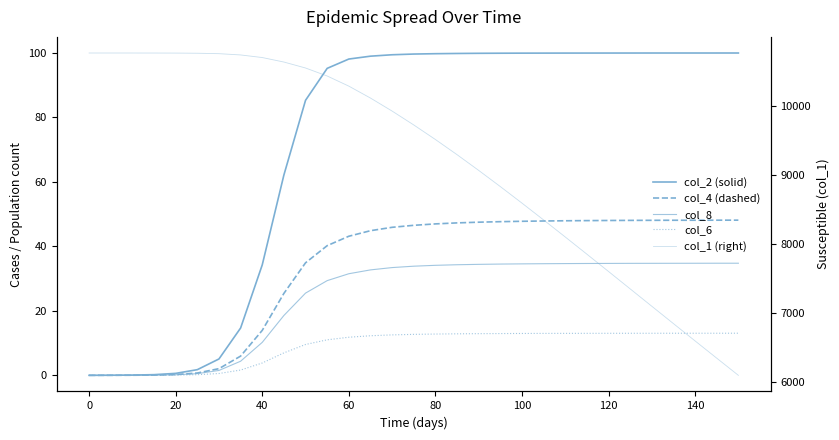

How many lines are shown in the chart?

5